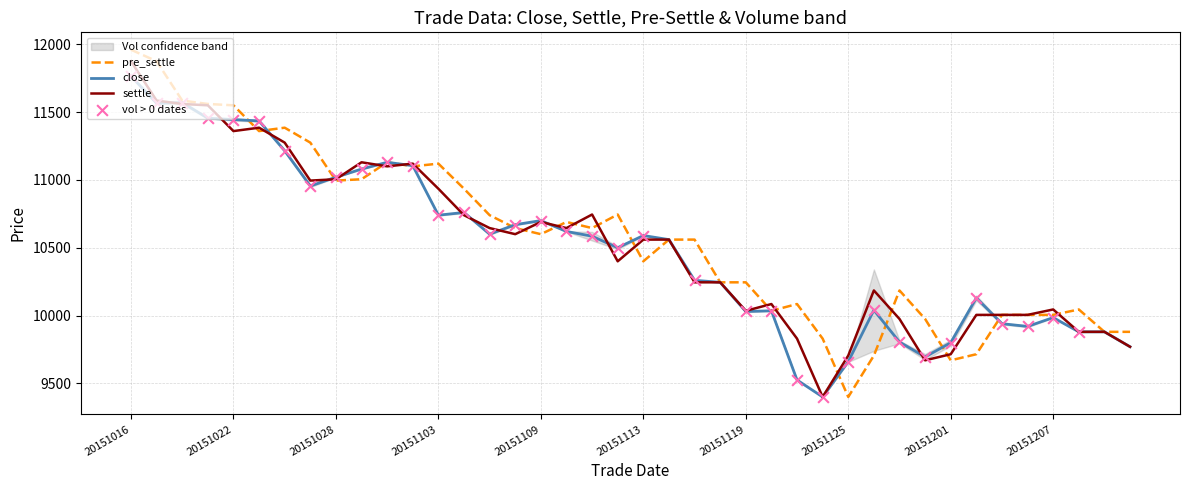

At how many categories does at least one series exceed 10630?

20